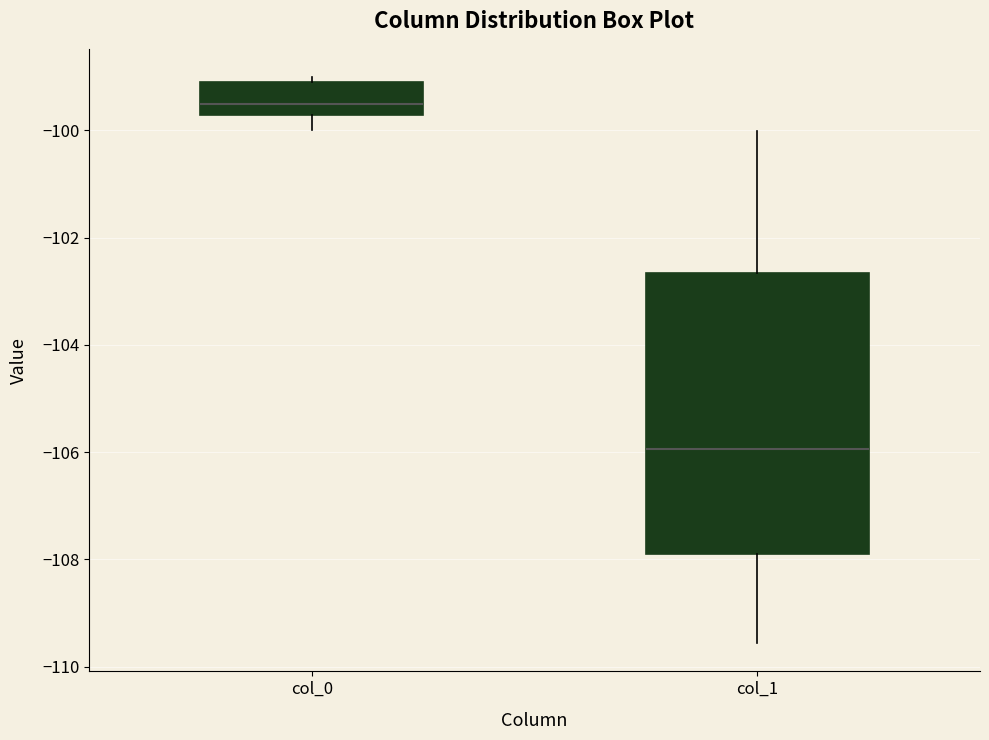

Which box is the tallest, from its lower edge to its upper edge?

col_1